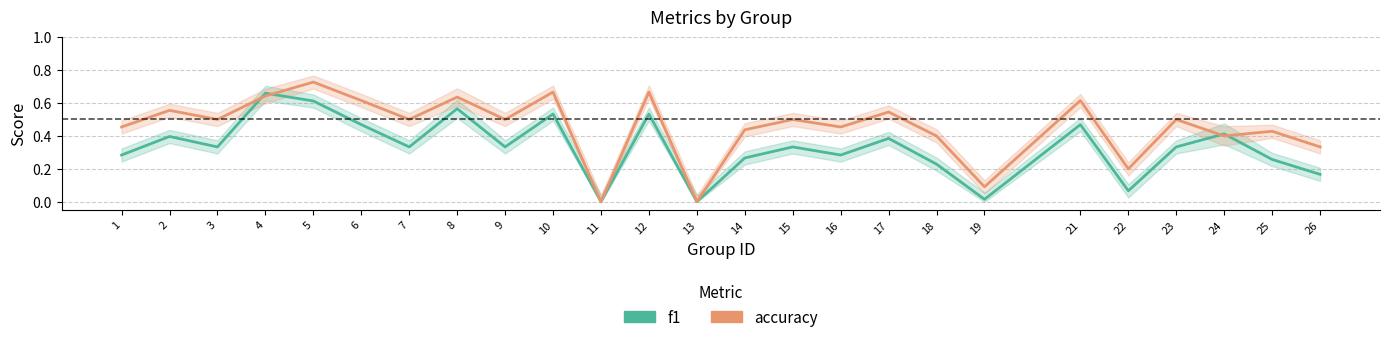

Which series has the largest total across all categories?

accuracy